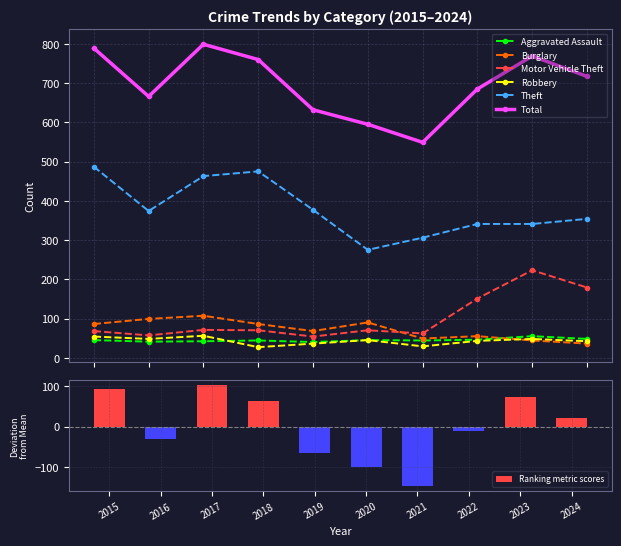

How many data points does each series have?

10